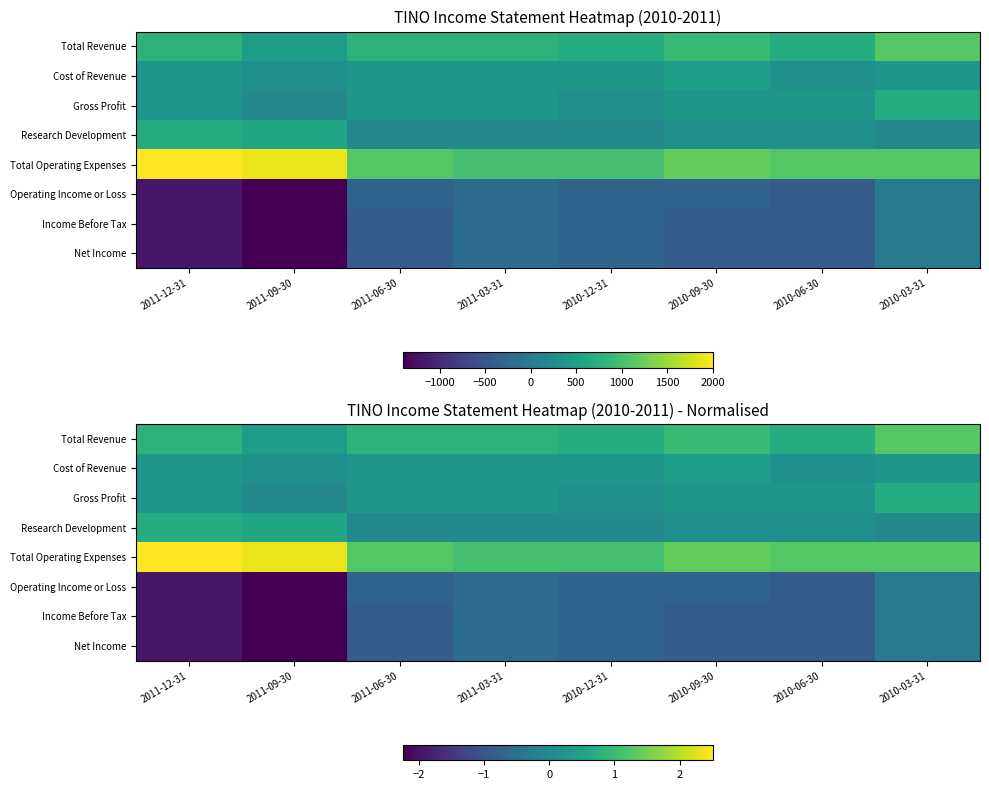

The value of Total Operating Expenses at 2010-06-30 is 1.8. True or false?

False